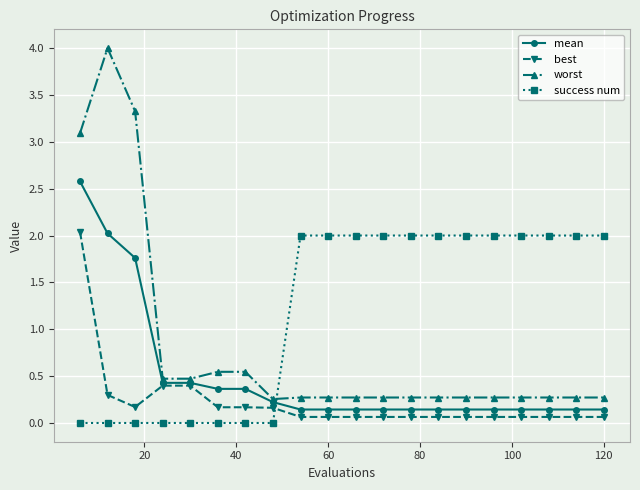

Which series has the largest total across all categories?

success num